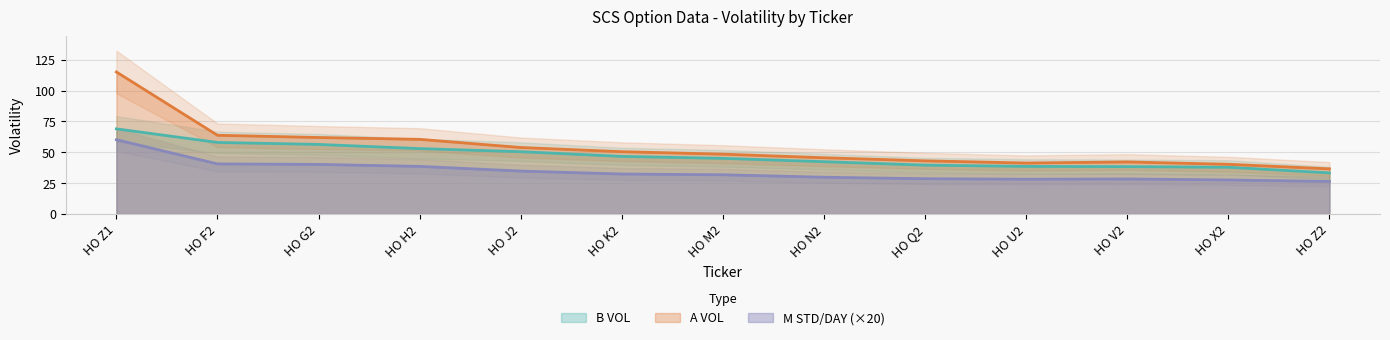

What is the difference between the highest and lowest values at HO J2?

19.1